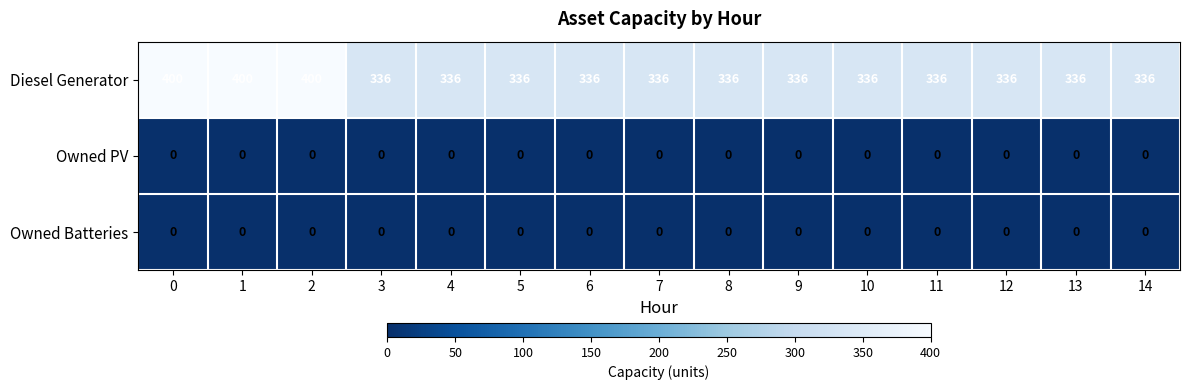

The value of Owned PV at 2 is 0. True or false?

True